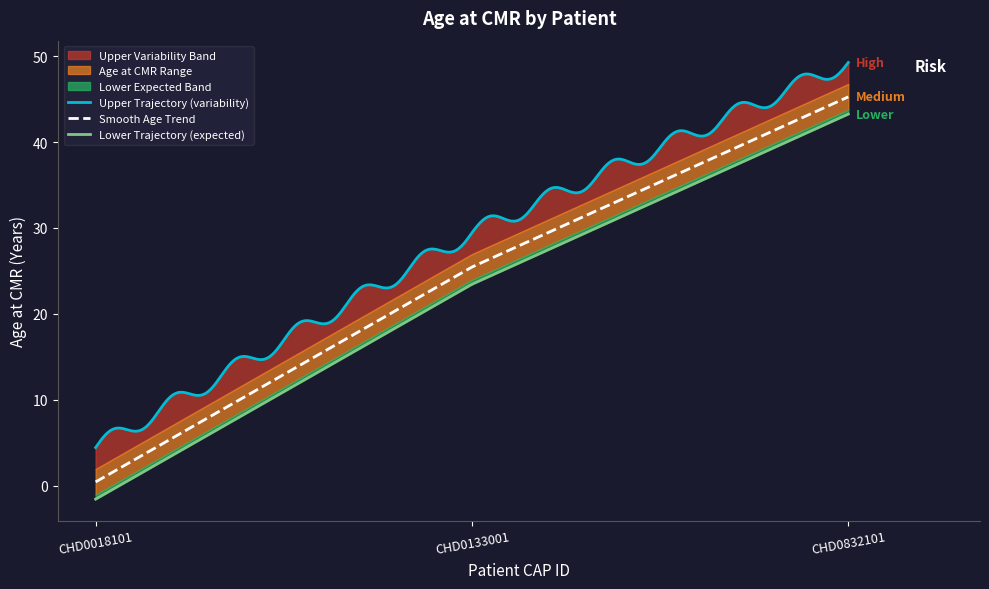

Does the chart have visible grid lines?

No